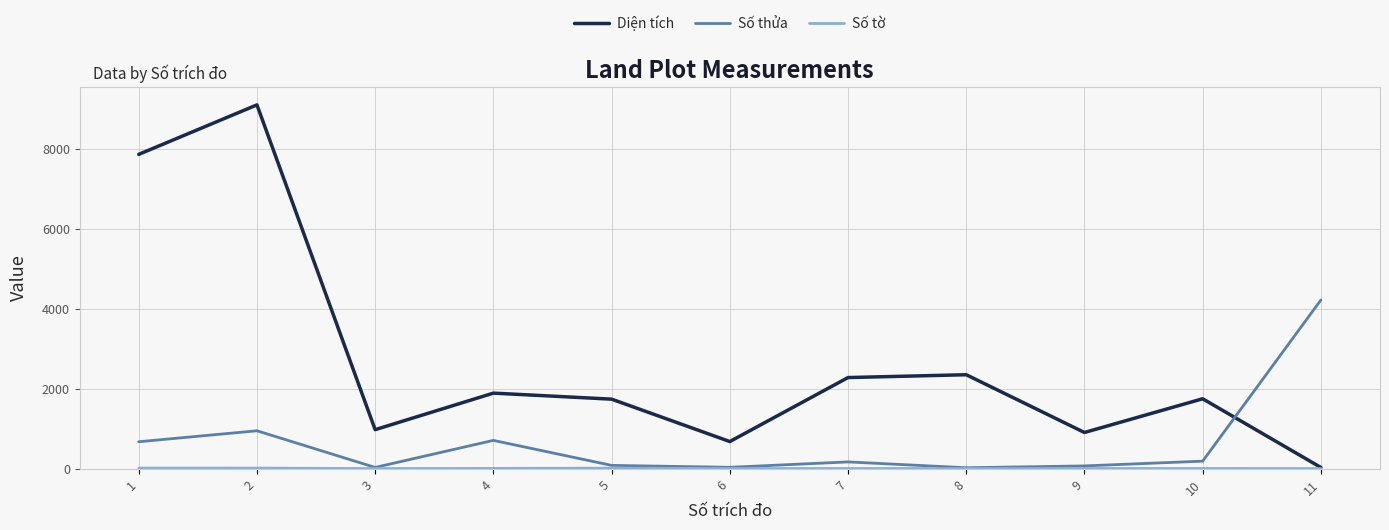

Between which two adjacent categories do Diện tích and Số thửa first intersect?

10 and 11